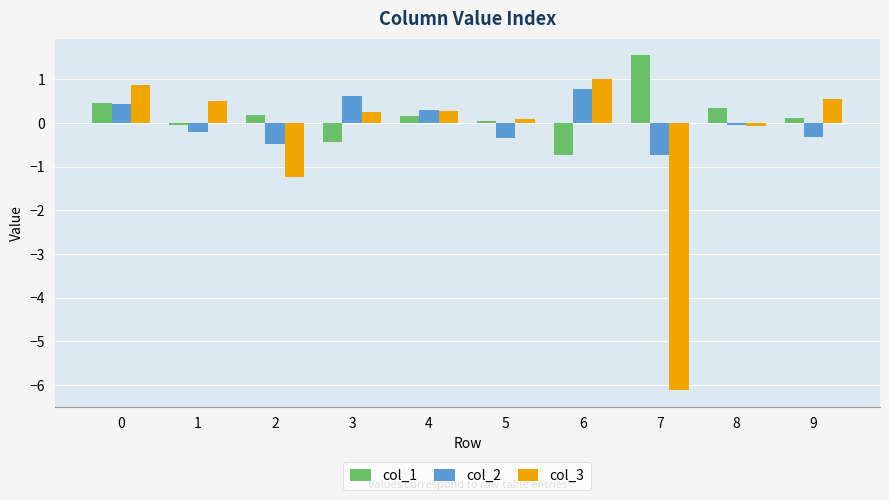

What is the difference between the col_2 values at 2 and 8?

0.4